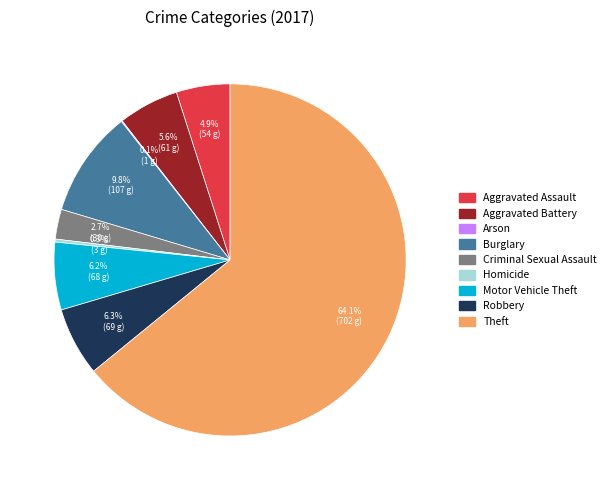

Which has a higher value, Burglary or Theft?

Theft